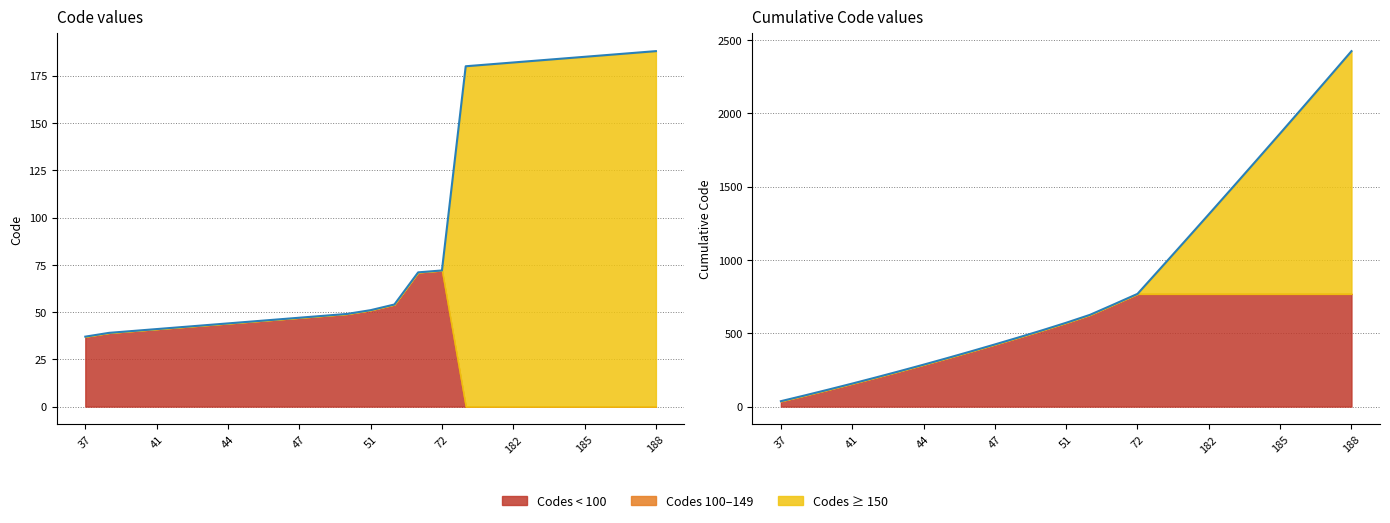

At which label is the value closest to 112?

72